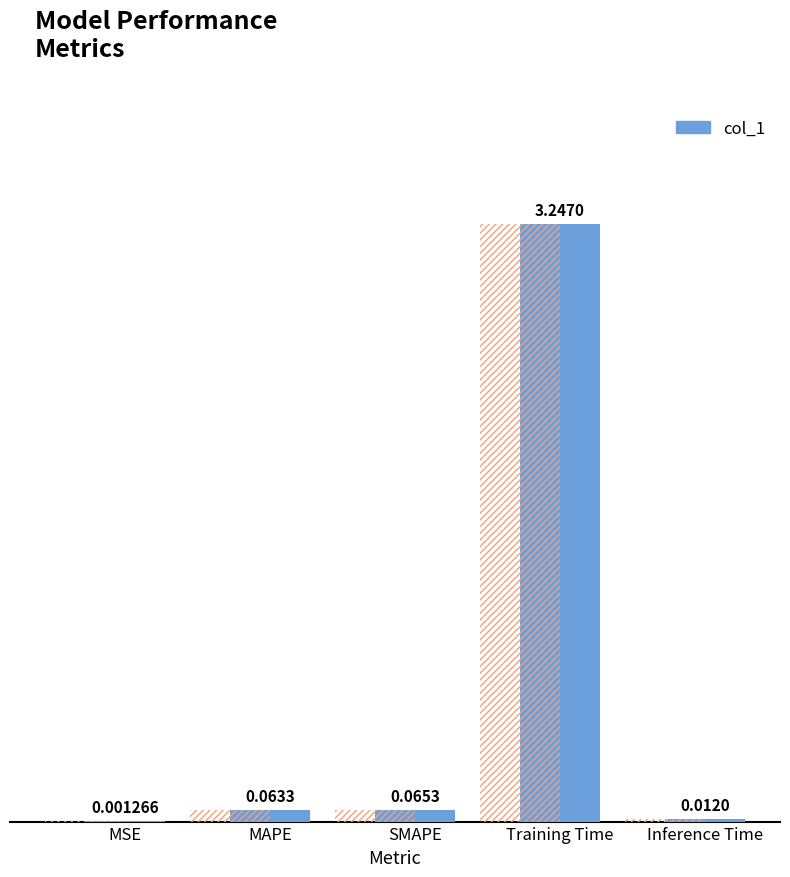

The chart shows a value of 0.0 at MSE. True or false?

True